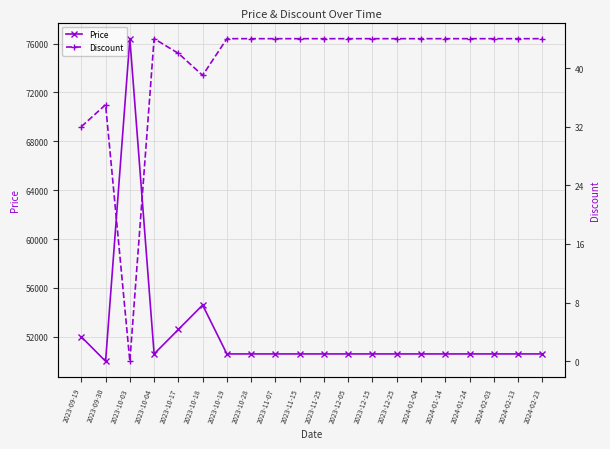

Rank the series at 2023-12-15 from highest to lowest value.

Price, Discount